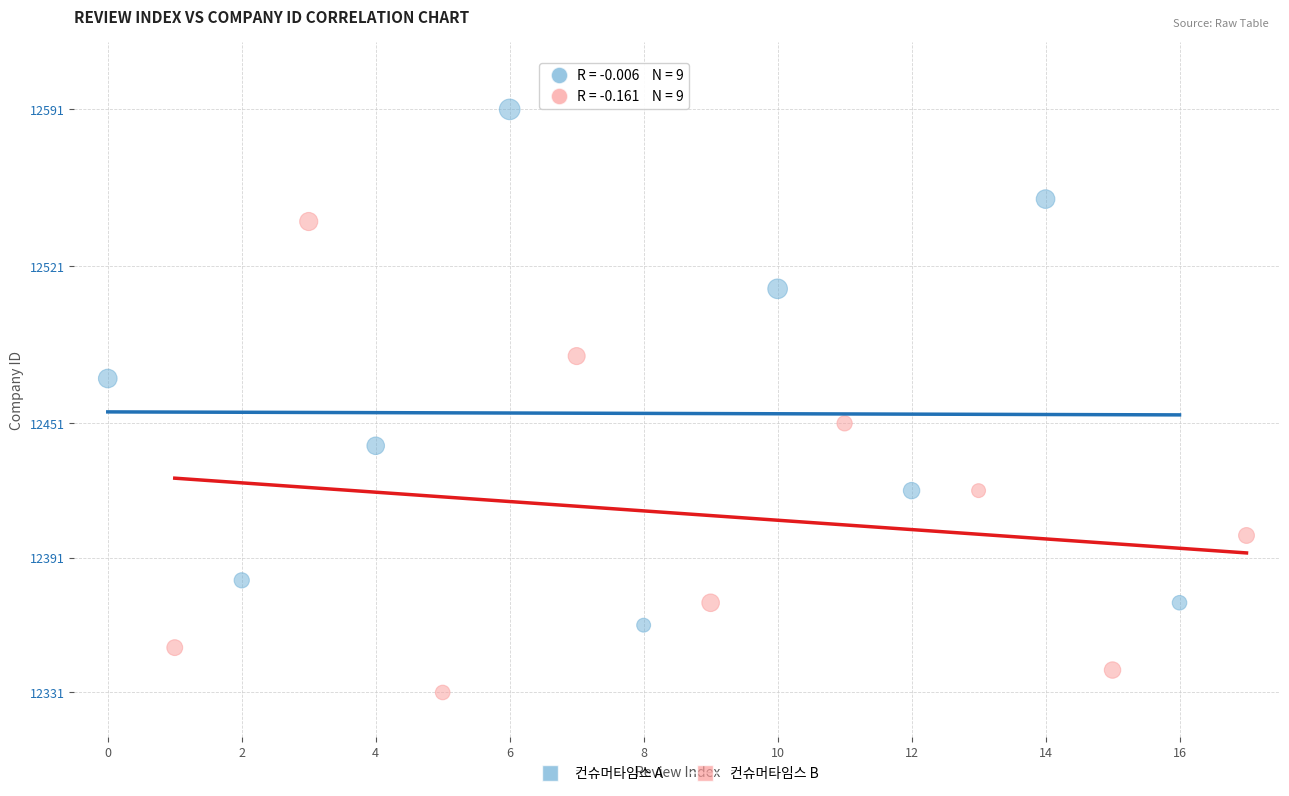

Which series has the widest spread of Y values?

컨슈머타임스 A